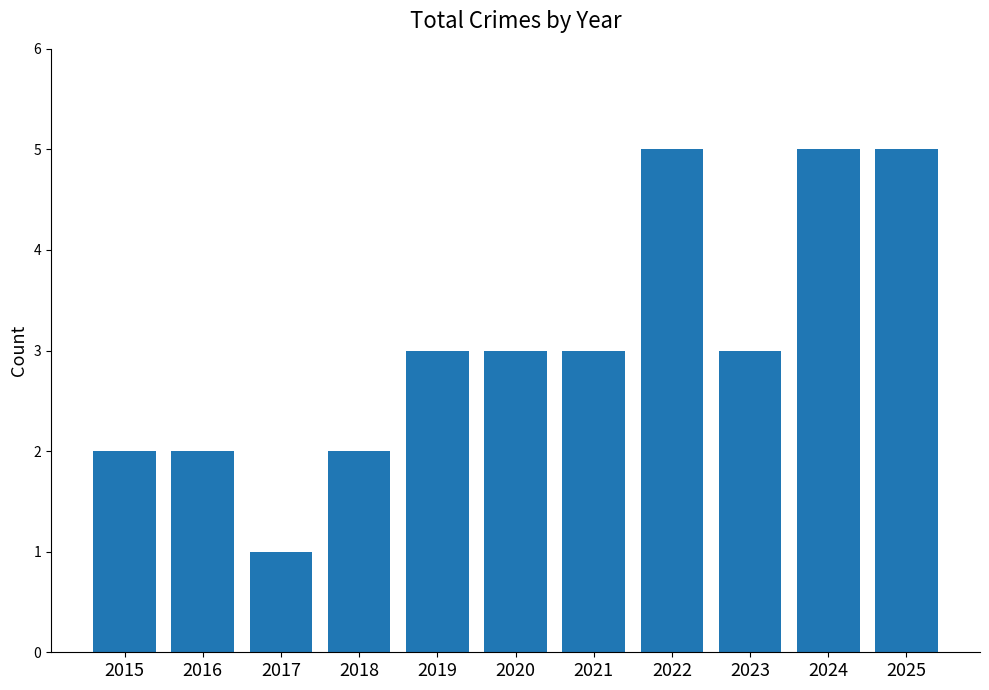

Between 2025 and 2018, which is larger?

2025